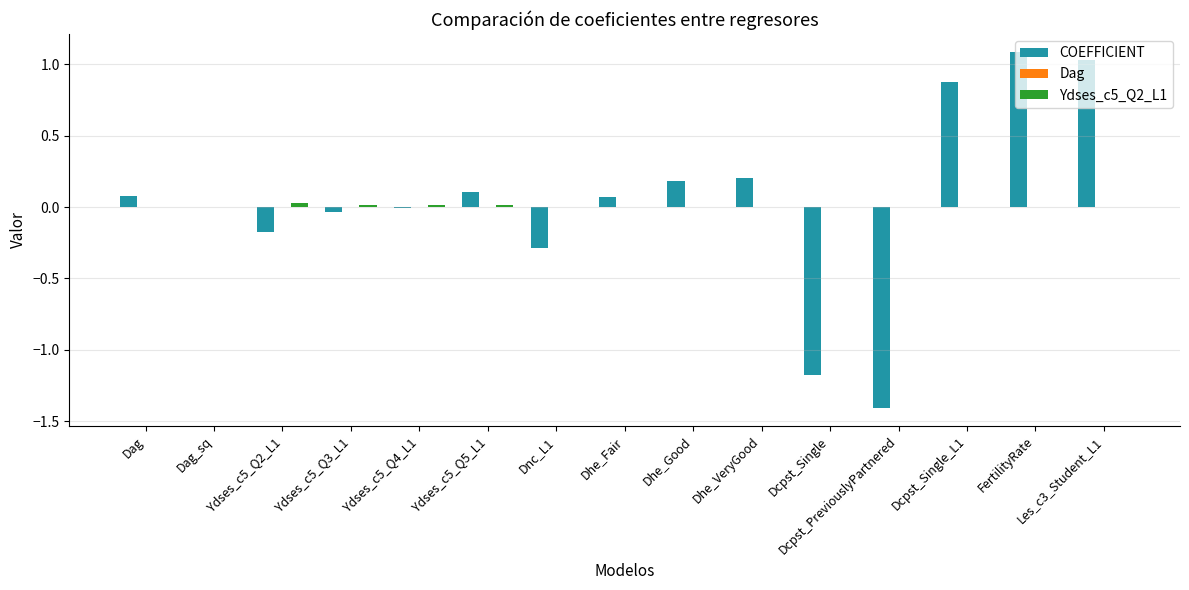

True or false: Ydses_c5_Q2_L1 has a value of -0.0 at Dcpst_Single_L1.

True